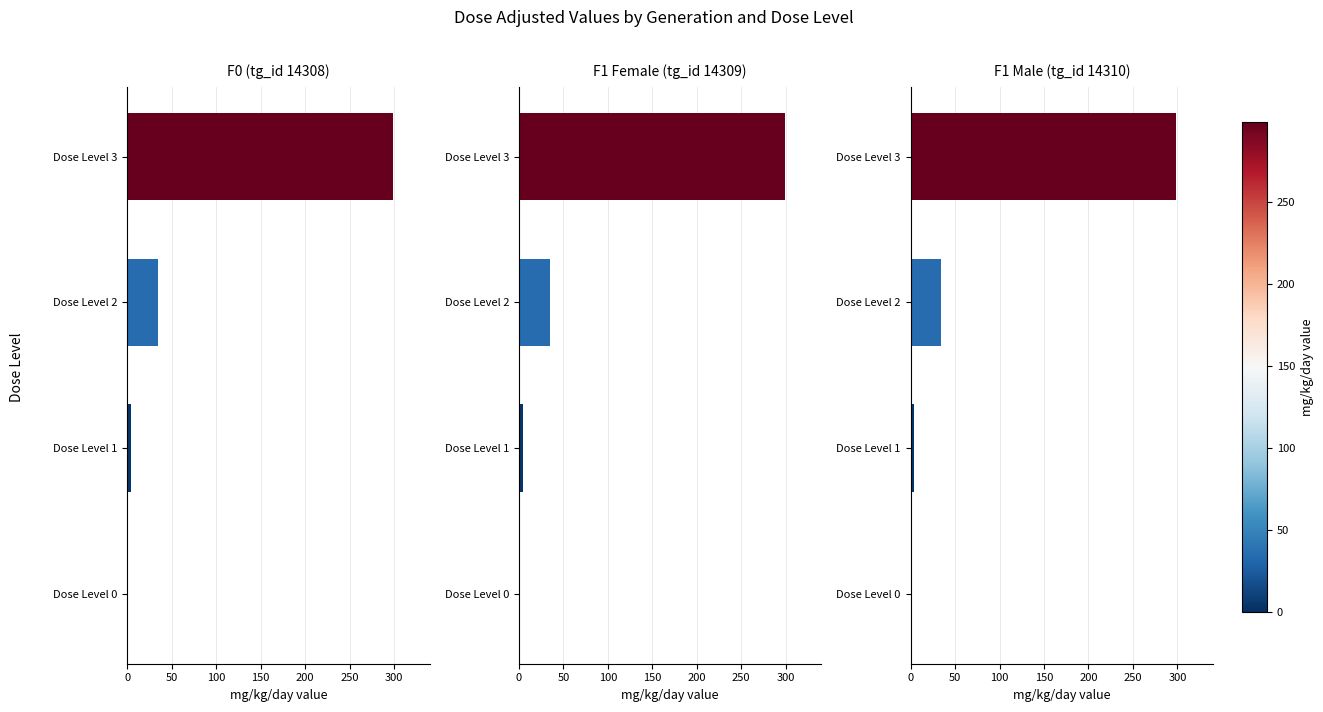

How many distinct data groups are displayed?

3